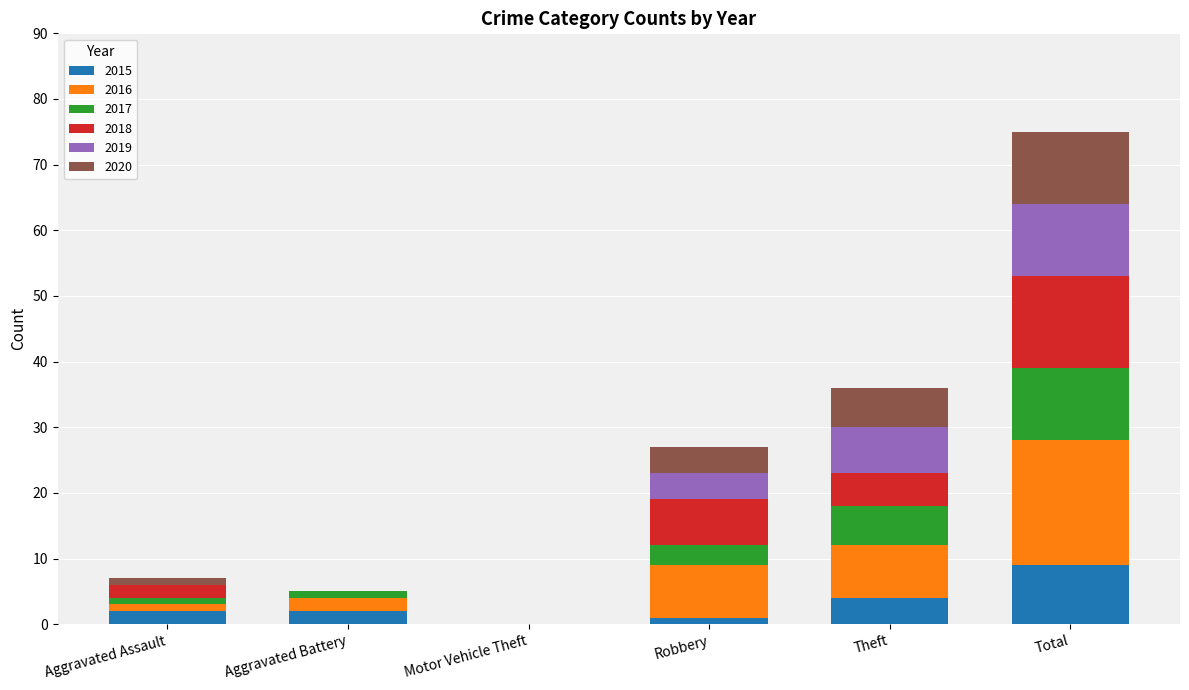

What is the total value across all series at Total?

75